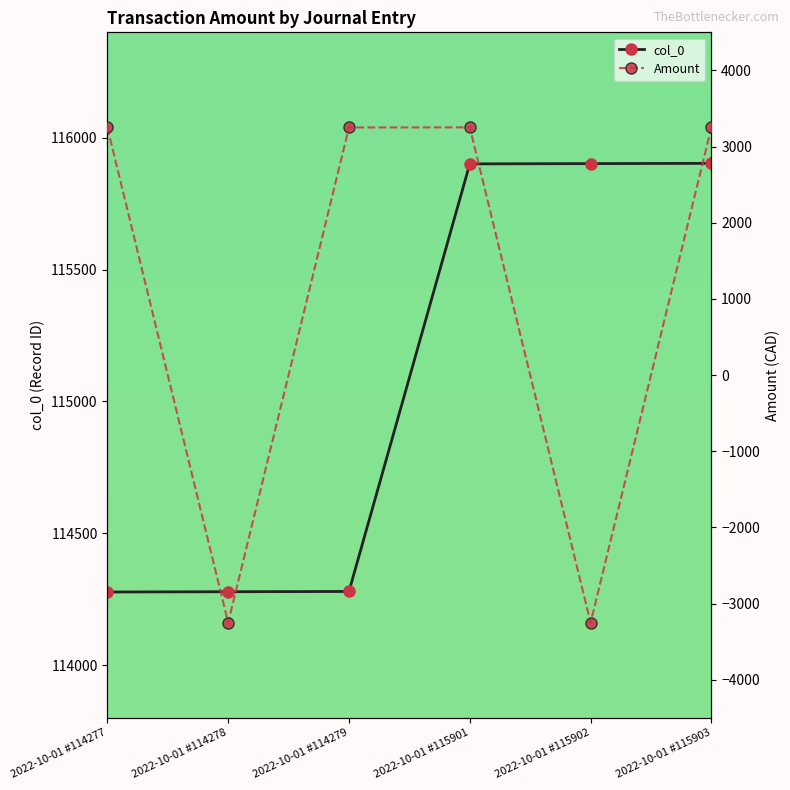

What is the sum of all Amount values?

6503.1